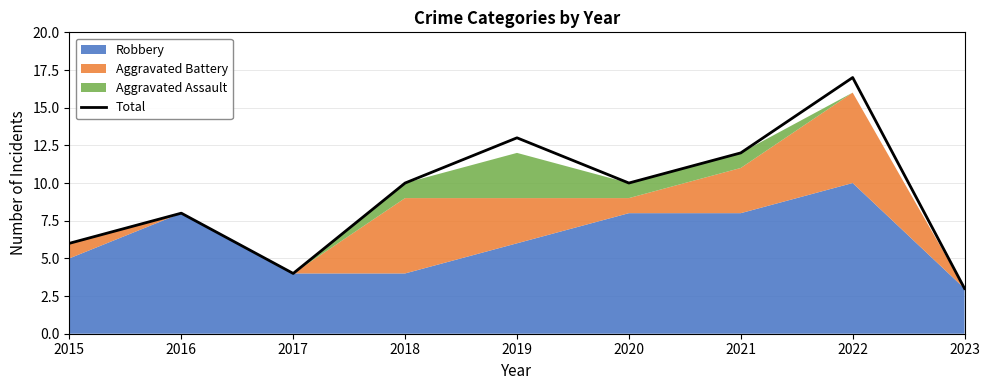

How many lines are shown in the chart?

1